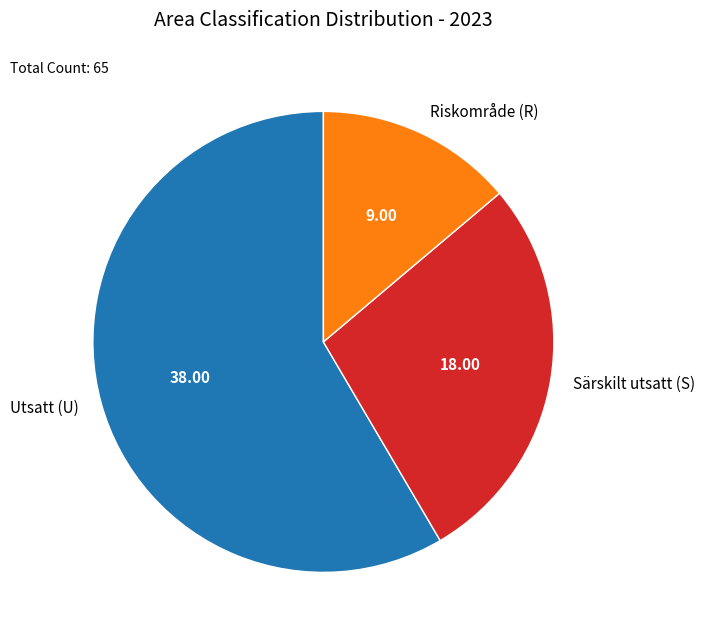

Rank the categories by value from highest to lowest.

Utsatt (U), Särskilt utsatt (S), Riskområde (R)